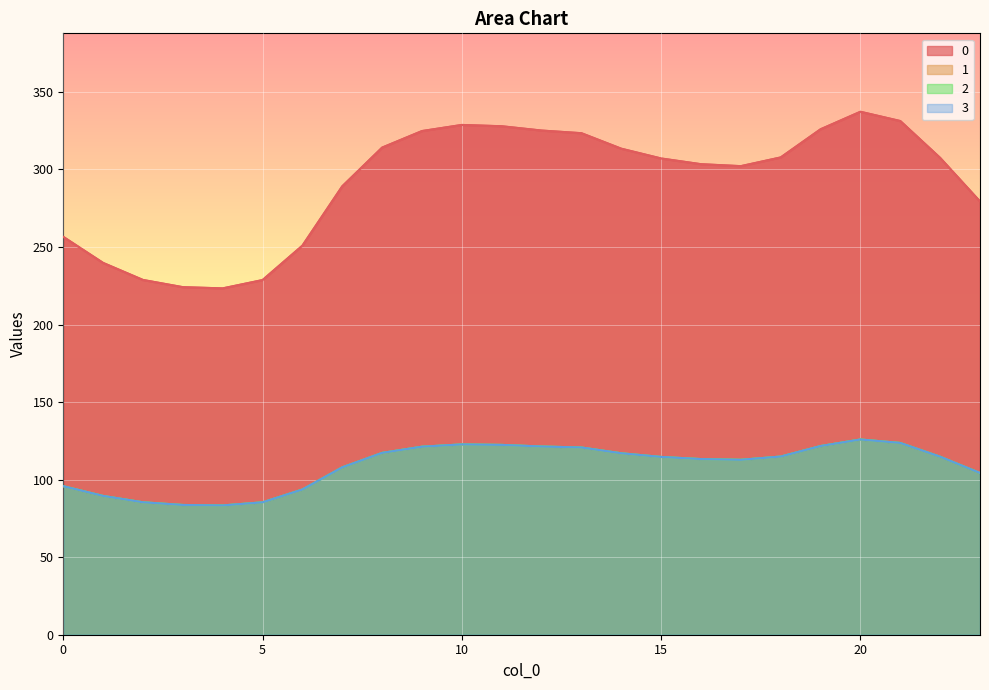

Read the 1 value at 20.

125.9